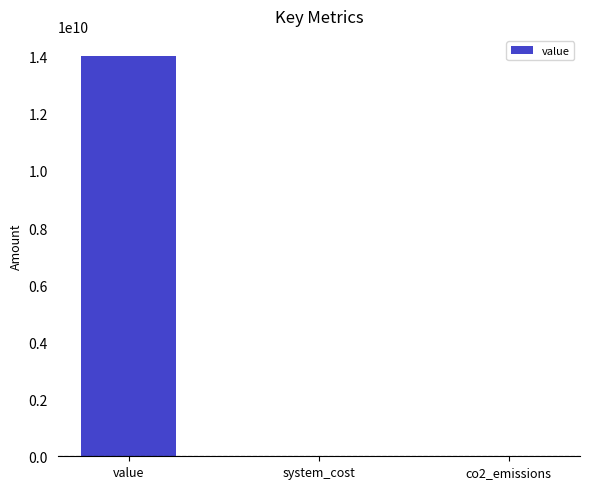

Between value and system_cost, which is larger?

value